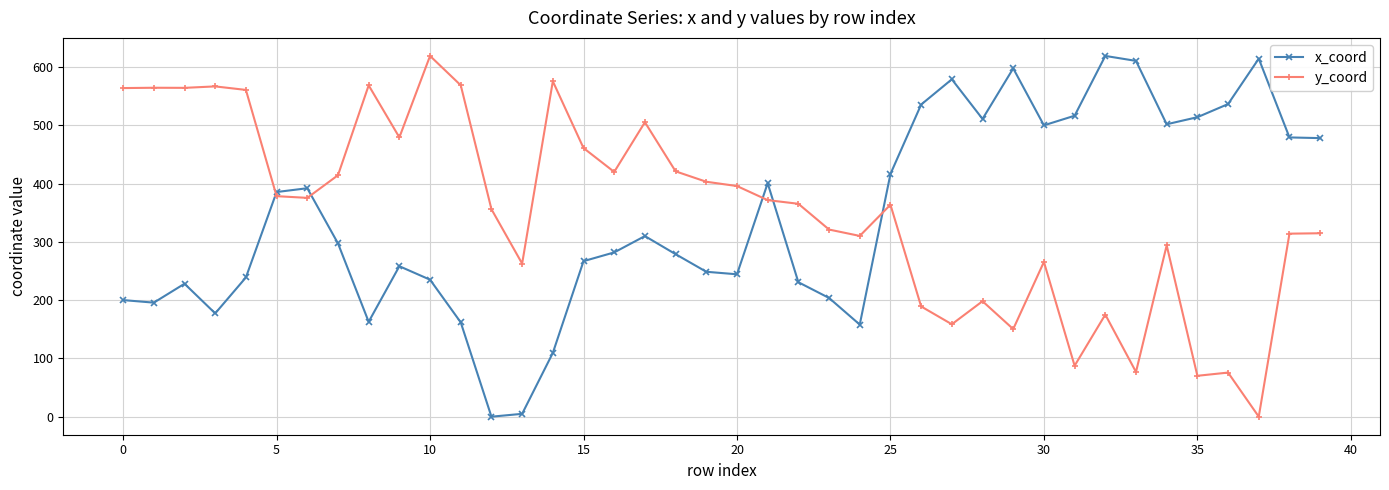

True or false: y_coord and x_coord intersect in this chart.

True